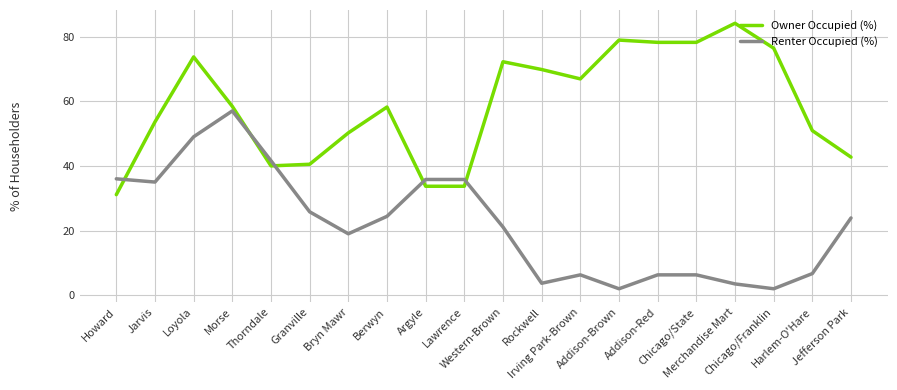

Where does the Renter Occupied (%) series first go above 23?

Howard